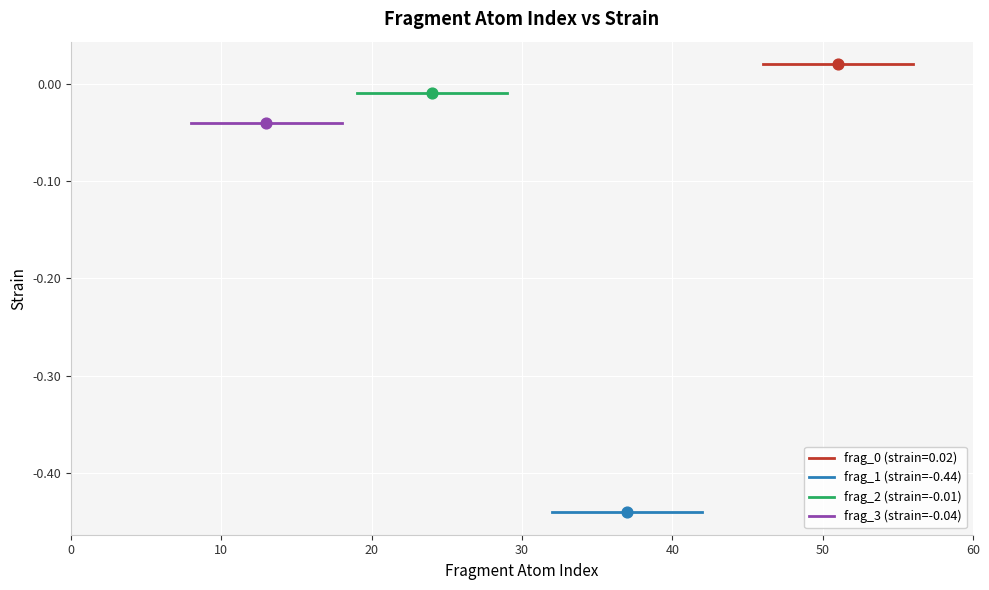

Which series reaches the minimum Y coordinate?

frag_1 (strain=-0.44)